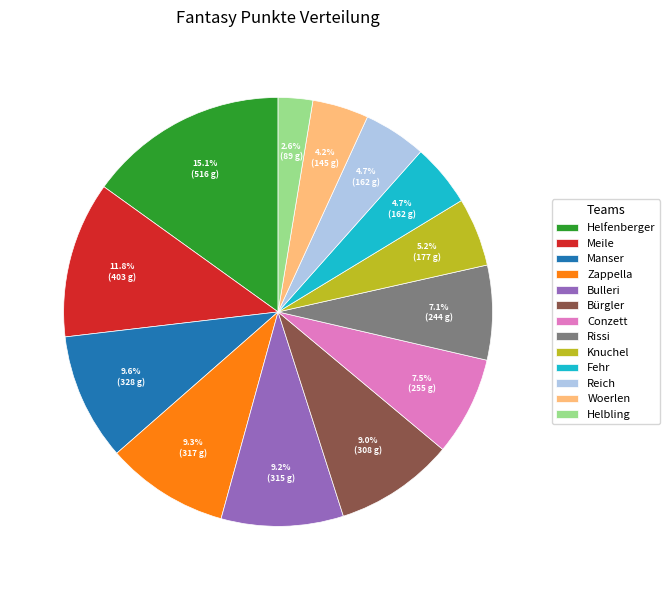

Count the number of slices in the pie.

13